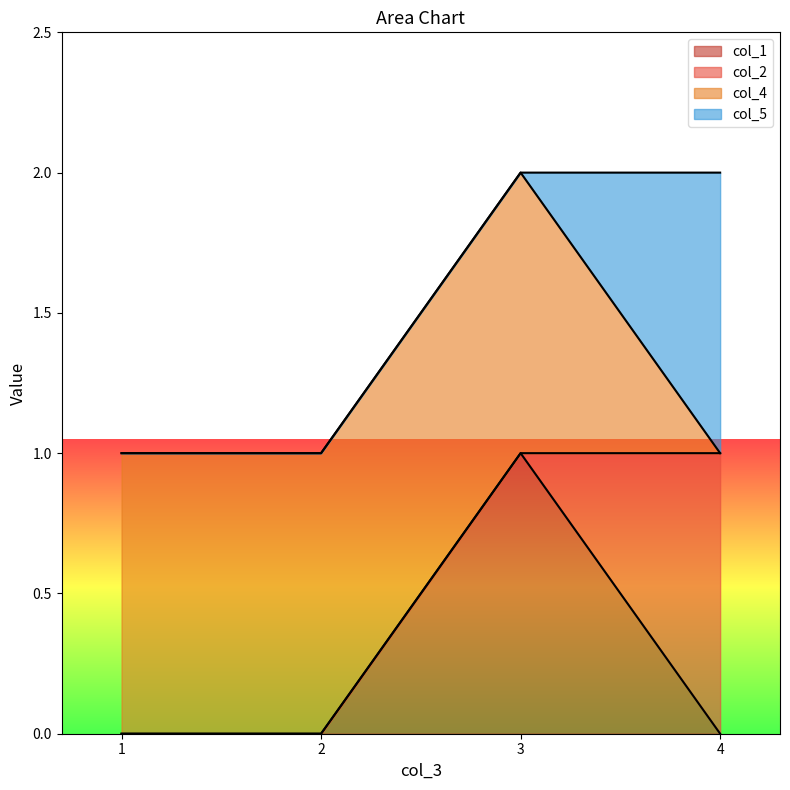

What is the value of the col_2 point at the 4th from the left?

1